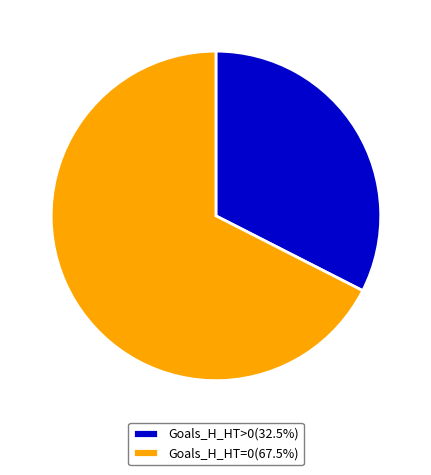

Is there any slice that represents more than half of the pie?

Yes